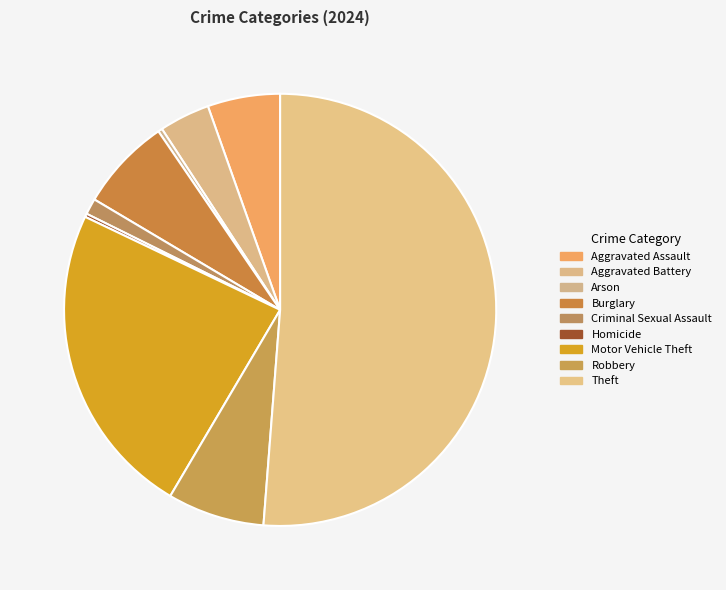

The Homicide slice represents 1% of the pie. True or false?

False